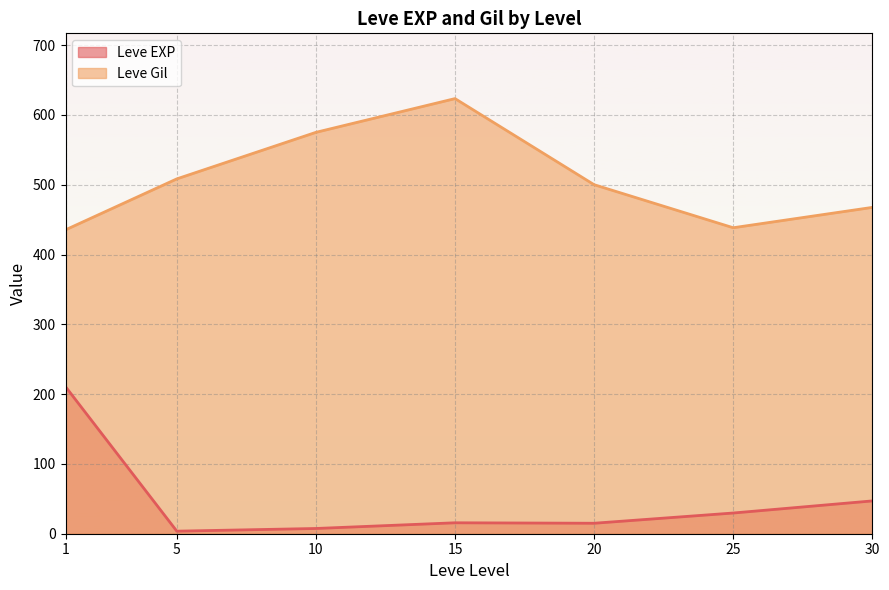

Which series has the widest spread of values?

Leve EXP